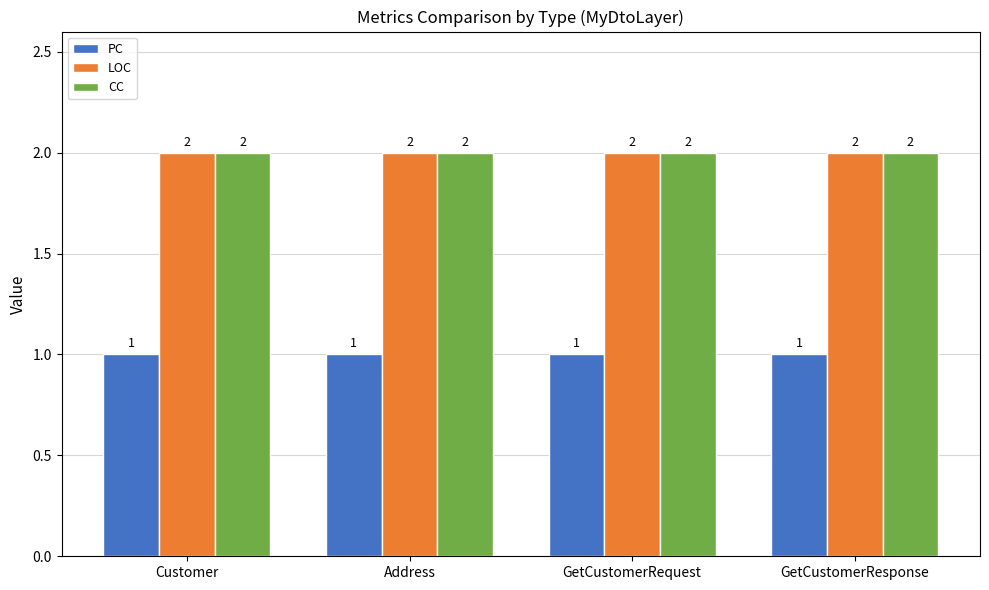

Does the chart contain stacked bars?

No